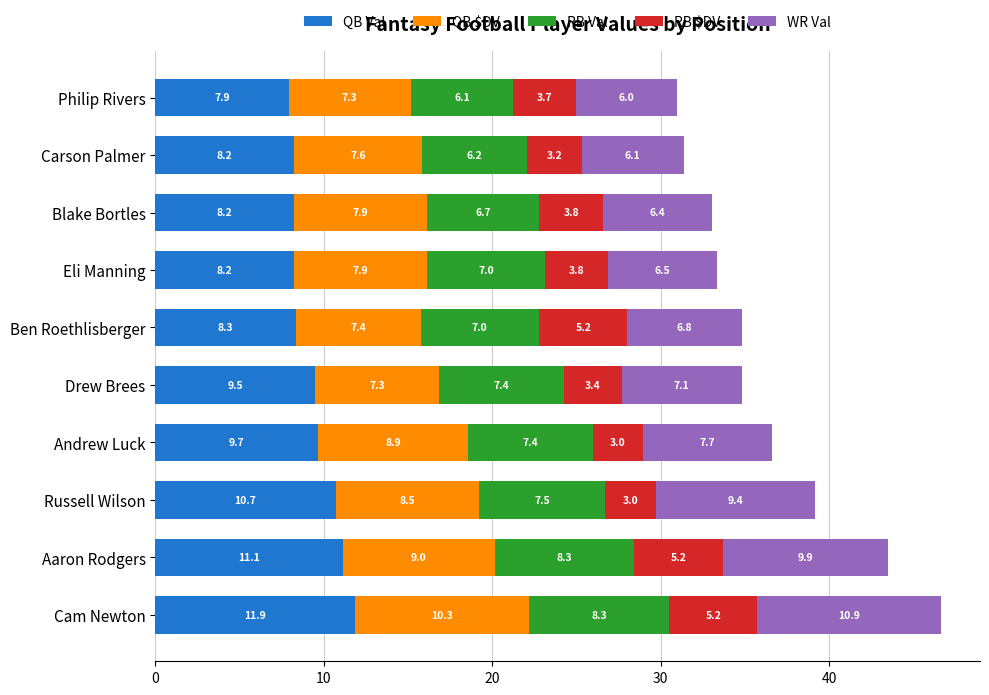

What is the lowest value of the QB Val series?

7.9